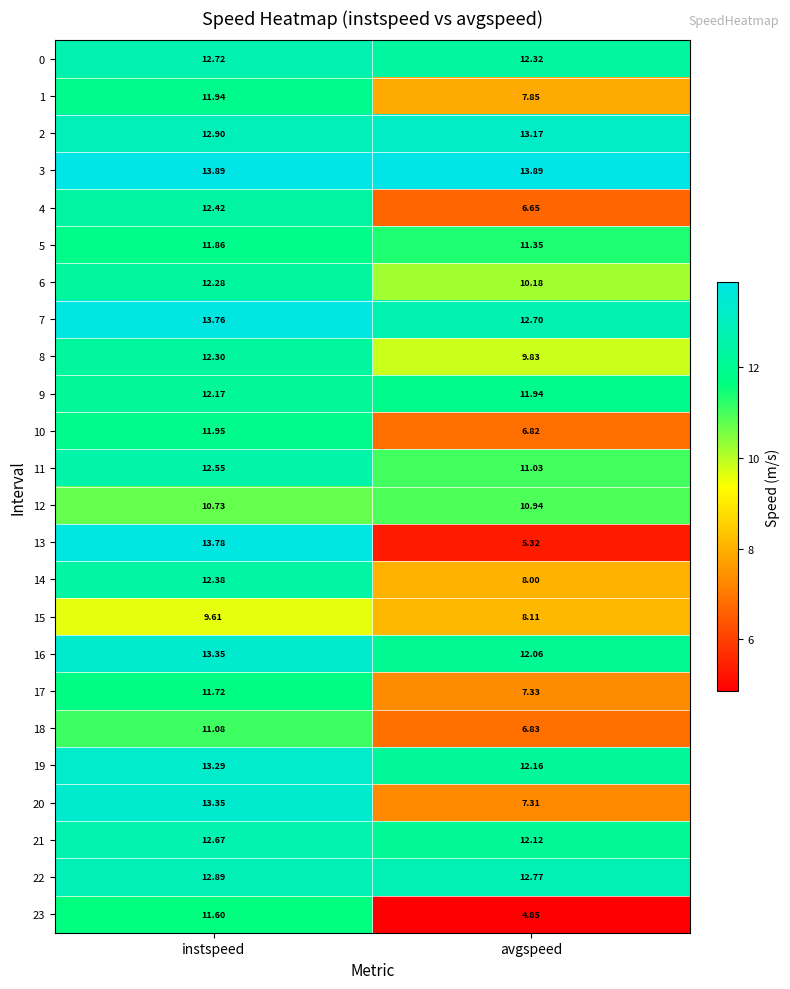

What is the difference between the highest and lowest values at instspeed?

4.3